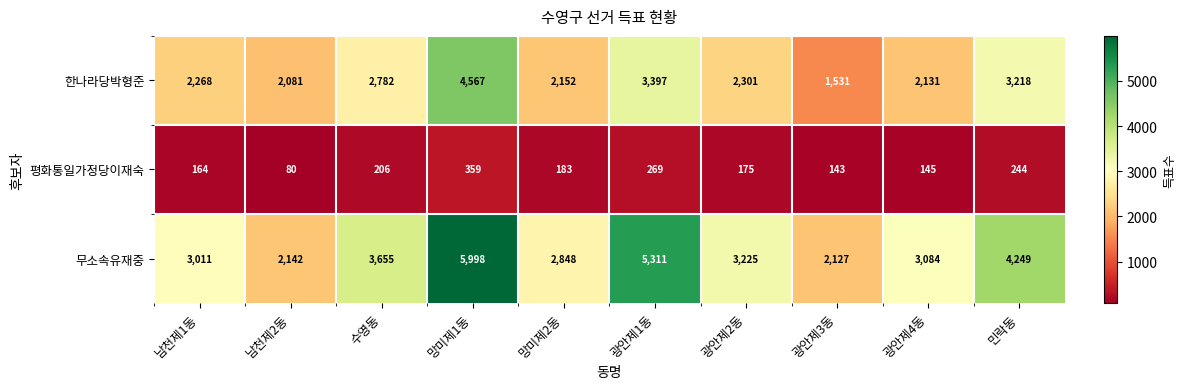

At which label is 무소속유재중 closest to 4062?

민락동